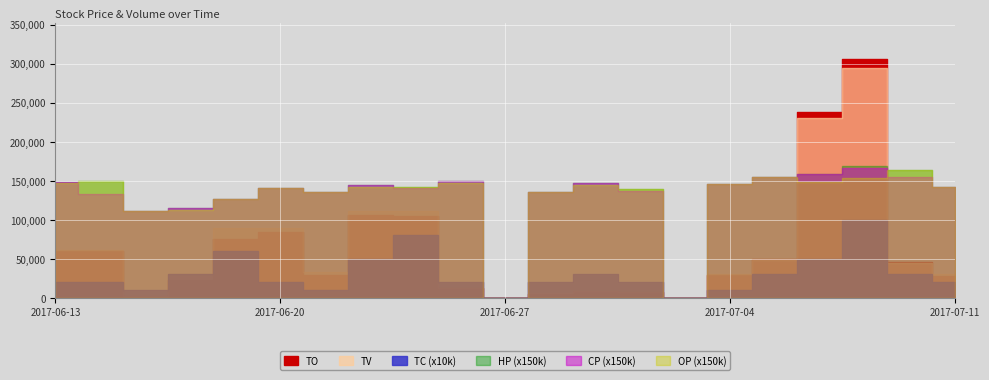

What is the label of the 4th point from the left?

2017-06-16